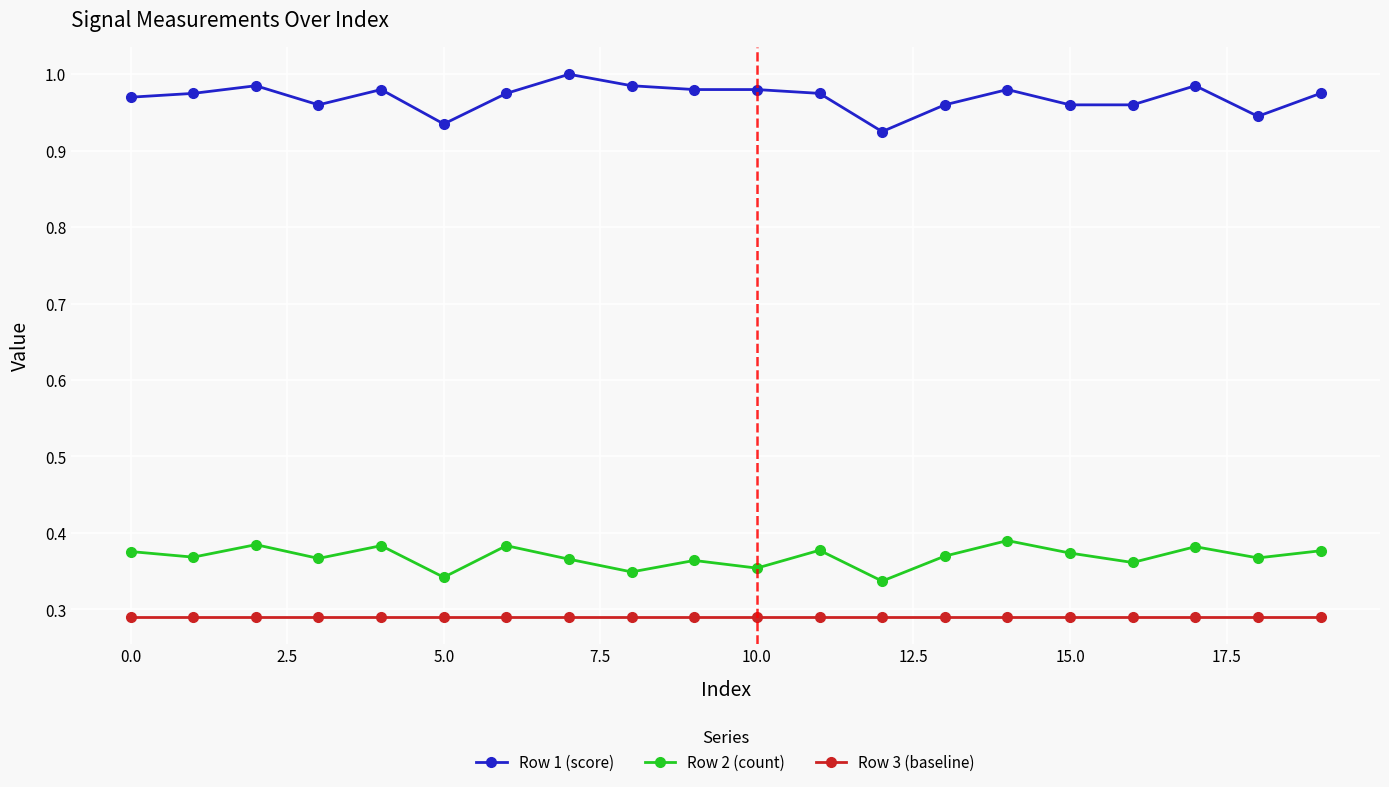

True or false: Row 1 (score) has more than 2 interior local peaks.

True